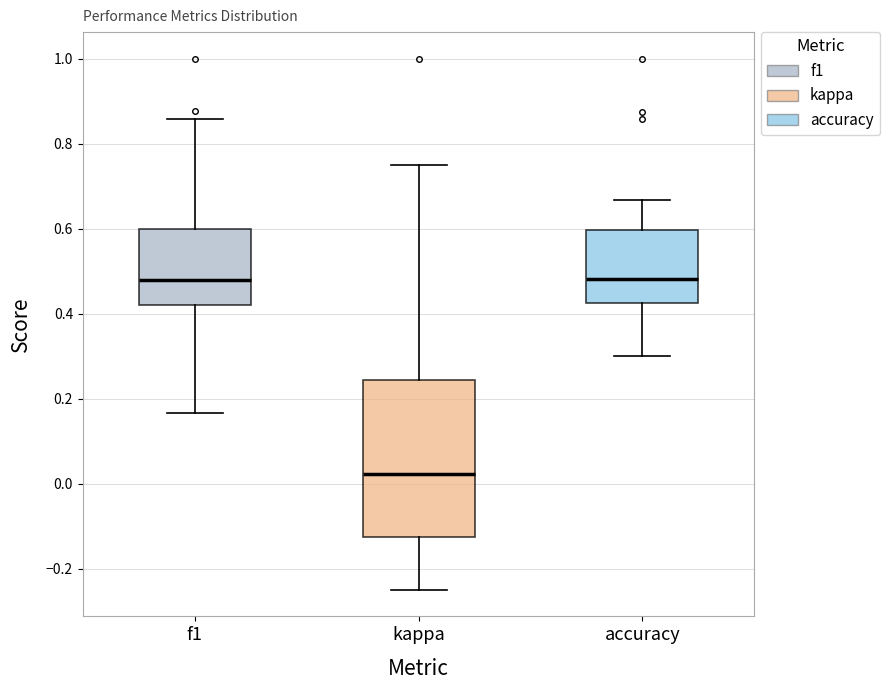

Comparing the boxes themselves (not the whiskers), which one is the tallest?

kappa